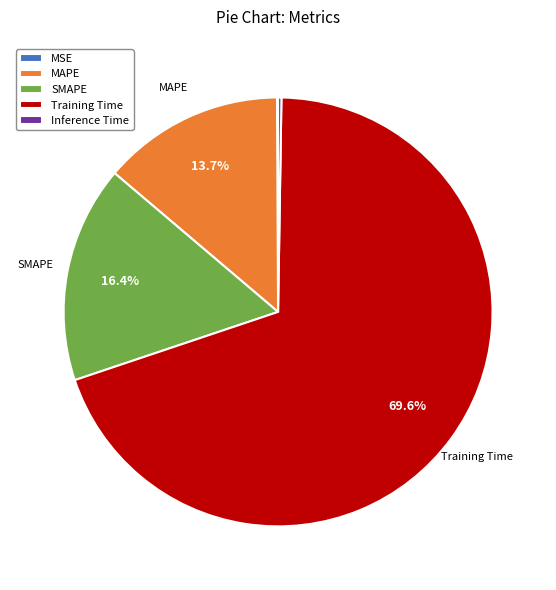

Is there any slice that represents more than half of the pie?

Yes